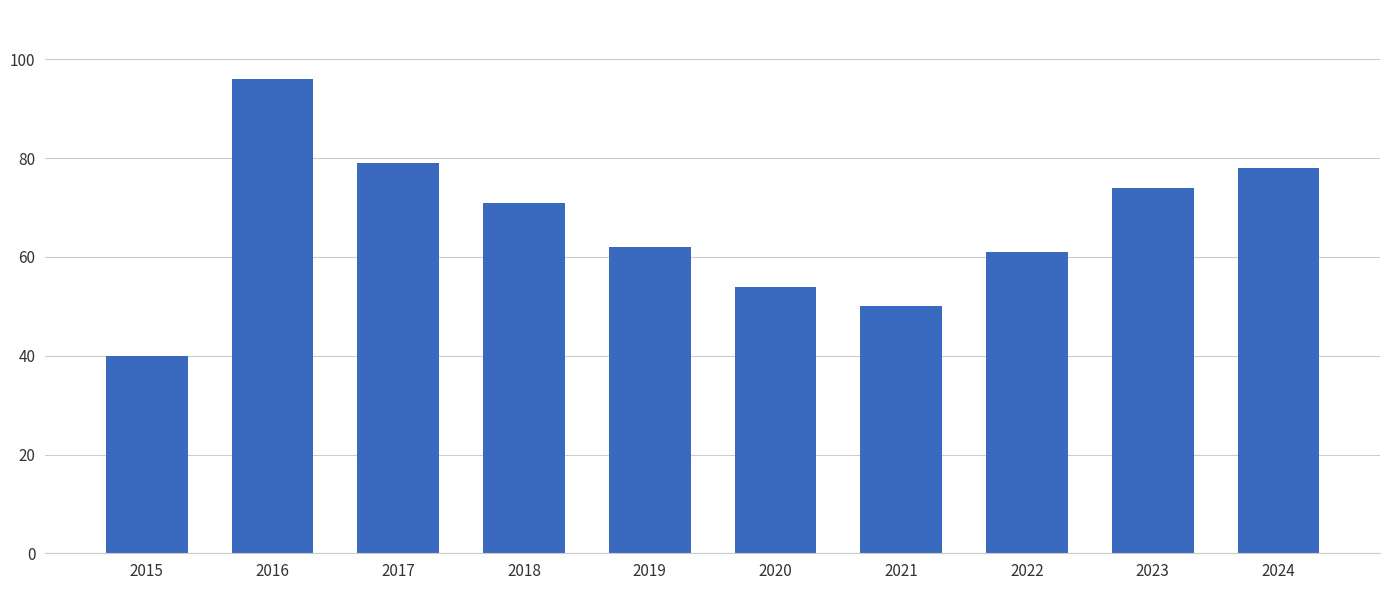

What is the ratio of the value at 2018 to the value at 2017?

0.9